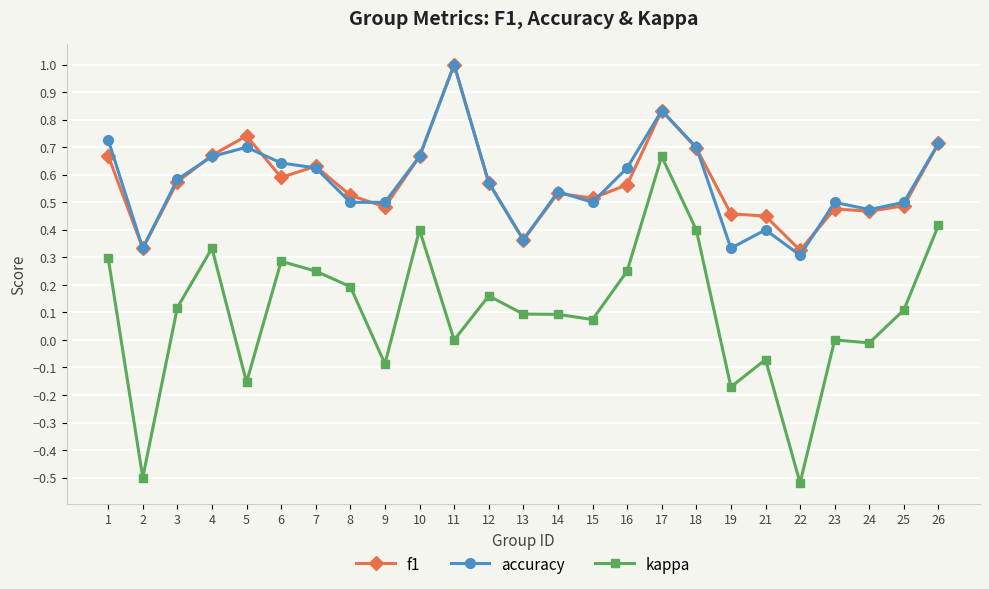

Between 7 and 12, which series saw the biggest shift?

kappa